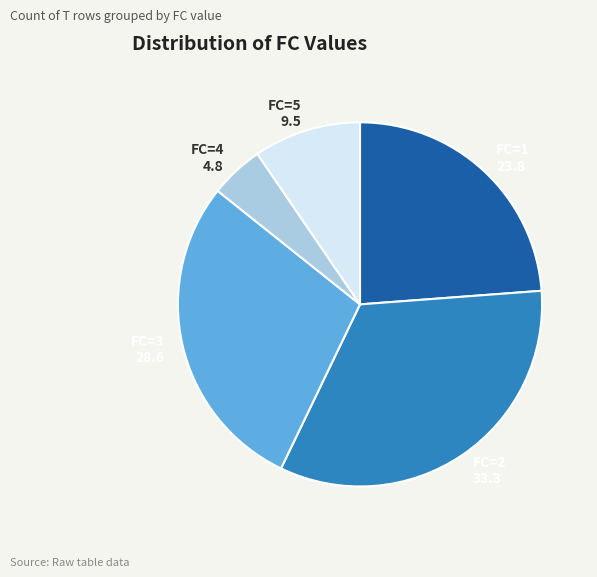

Which category has the biggest portion of the pie?

FC=2